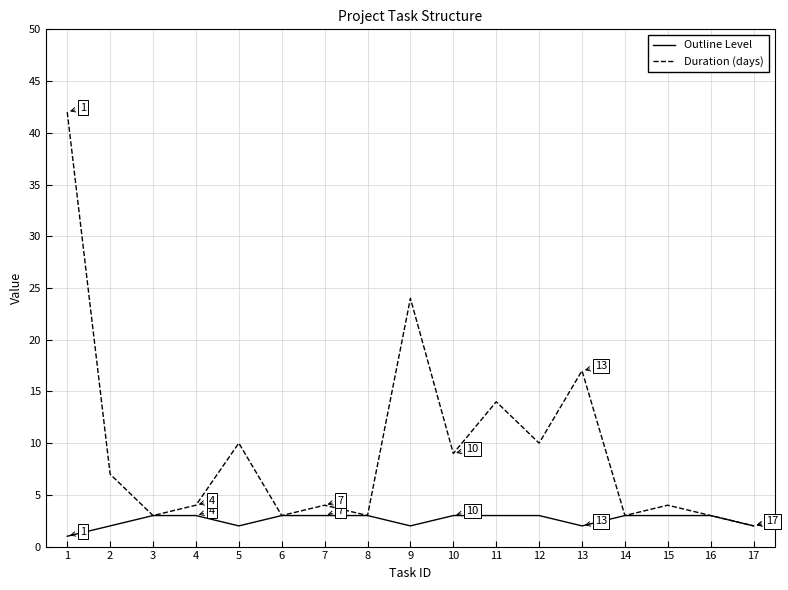

Where is the first local minimum for Duration (days)?

3